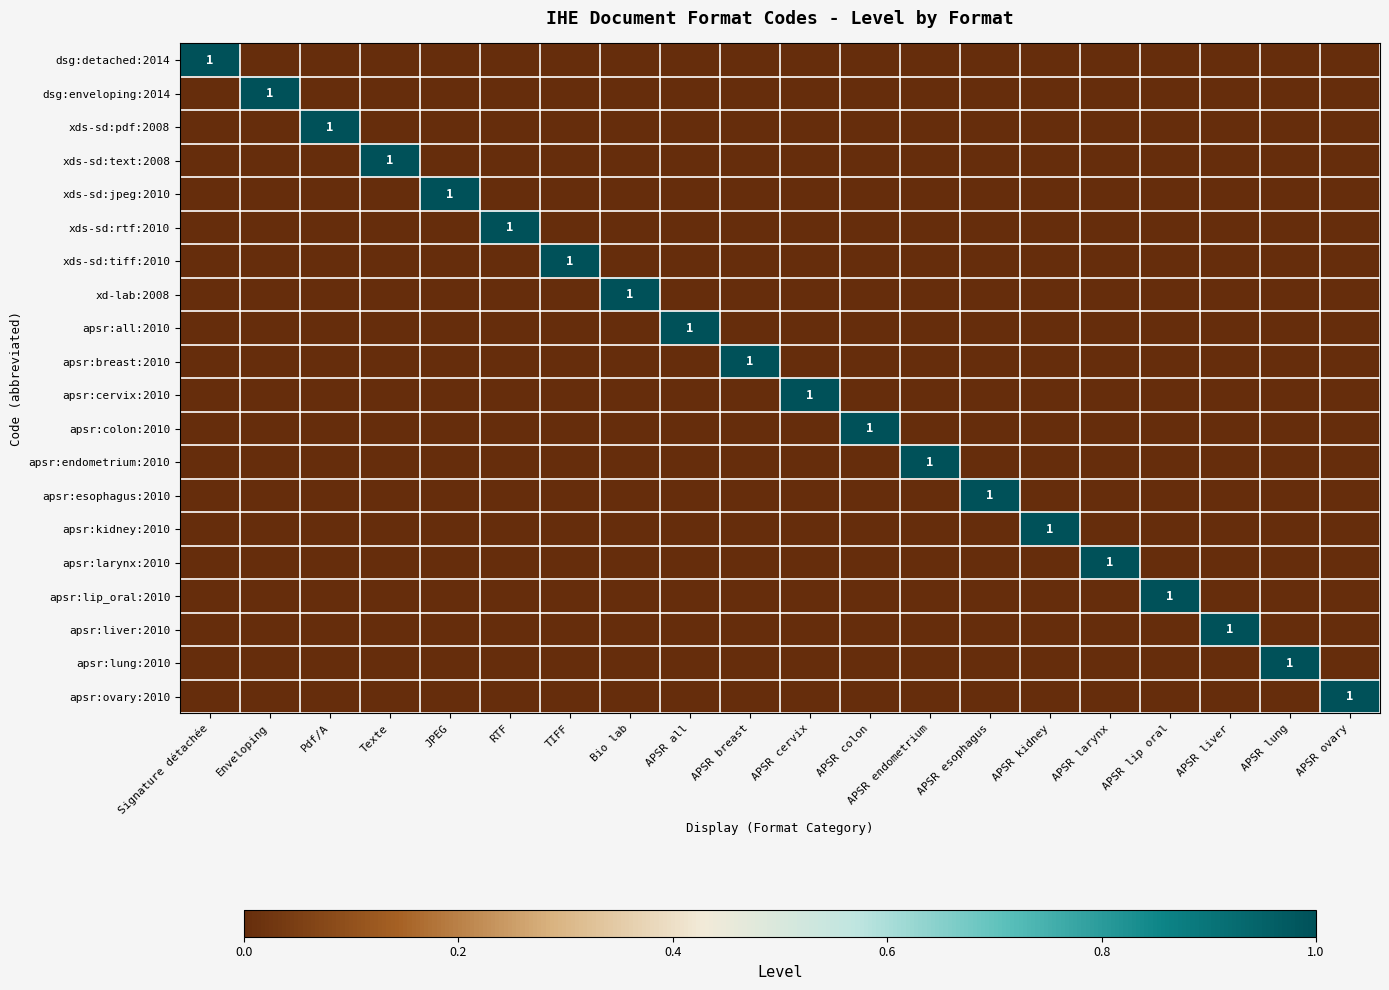

Is it true that dsg:enveloping:2014 equals 1 at Enveloping?

True